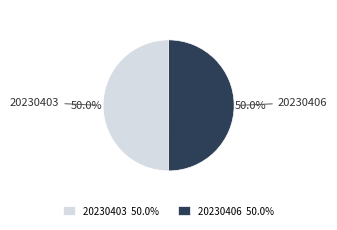

To the nearest percent, what percentage of the pie is 20230406?

50%